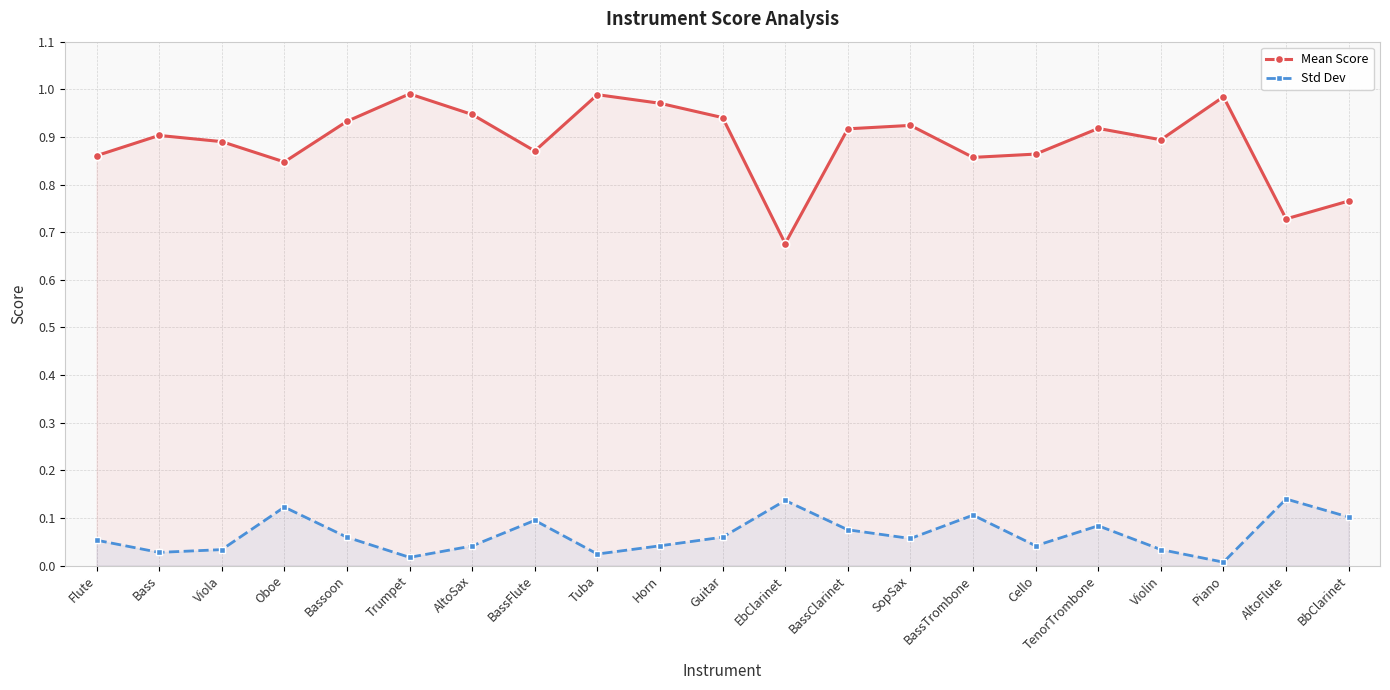

Which series changed the most between SopSax and Violin?

Mean Score